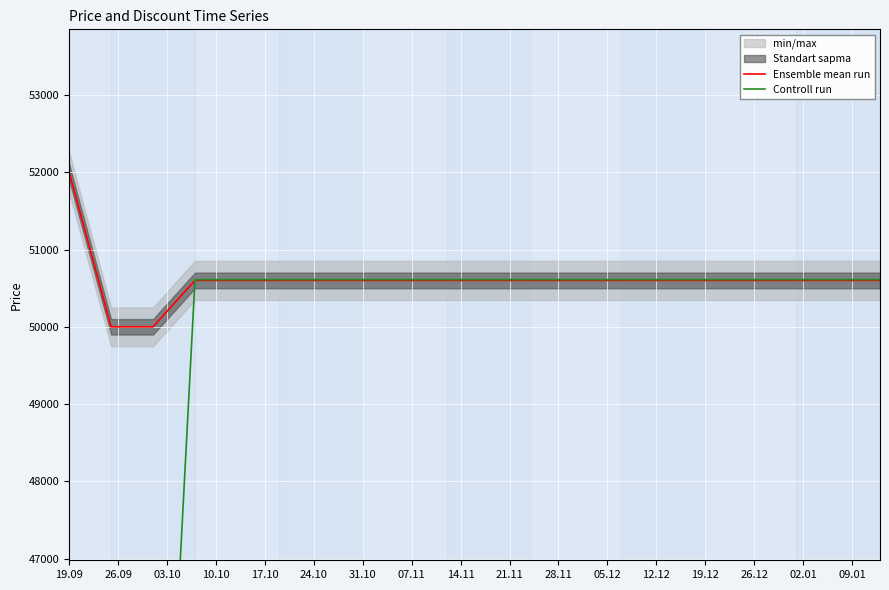

What is the lowest value of the Ensemble mean run series?

50000